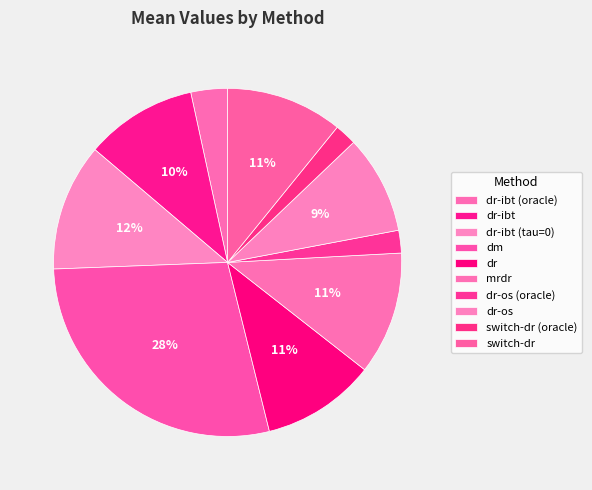

Is the sum of dr-os (oracle) and dr-ibt (tau=0) greater than half?

No